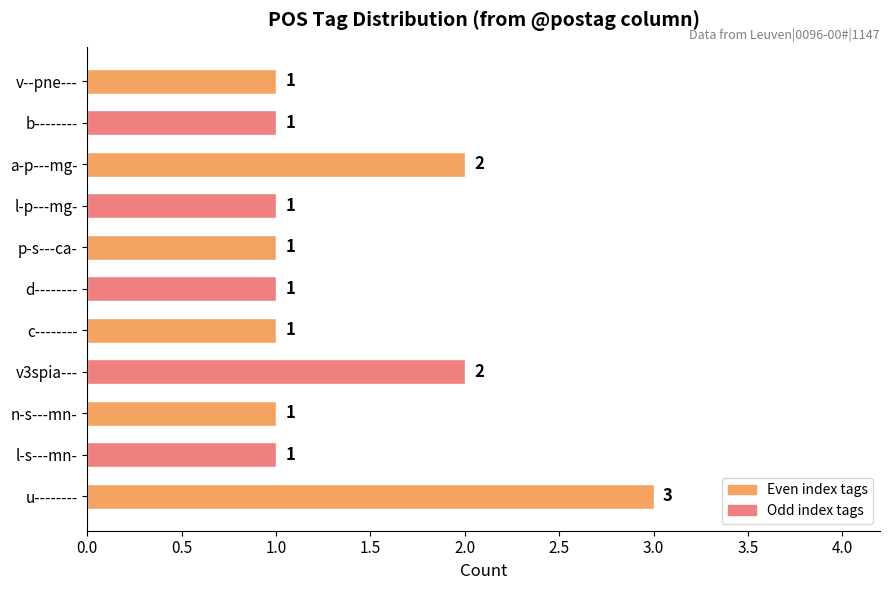

Which category has the highest value across all series?

u--------